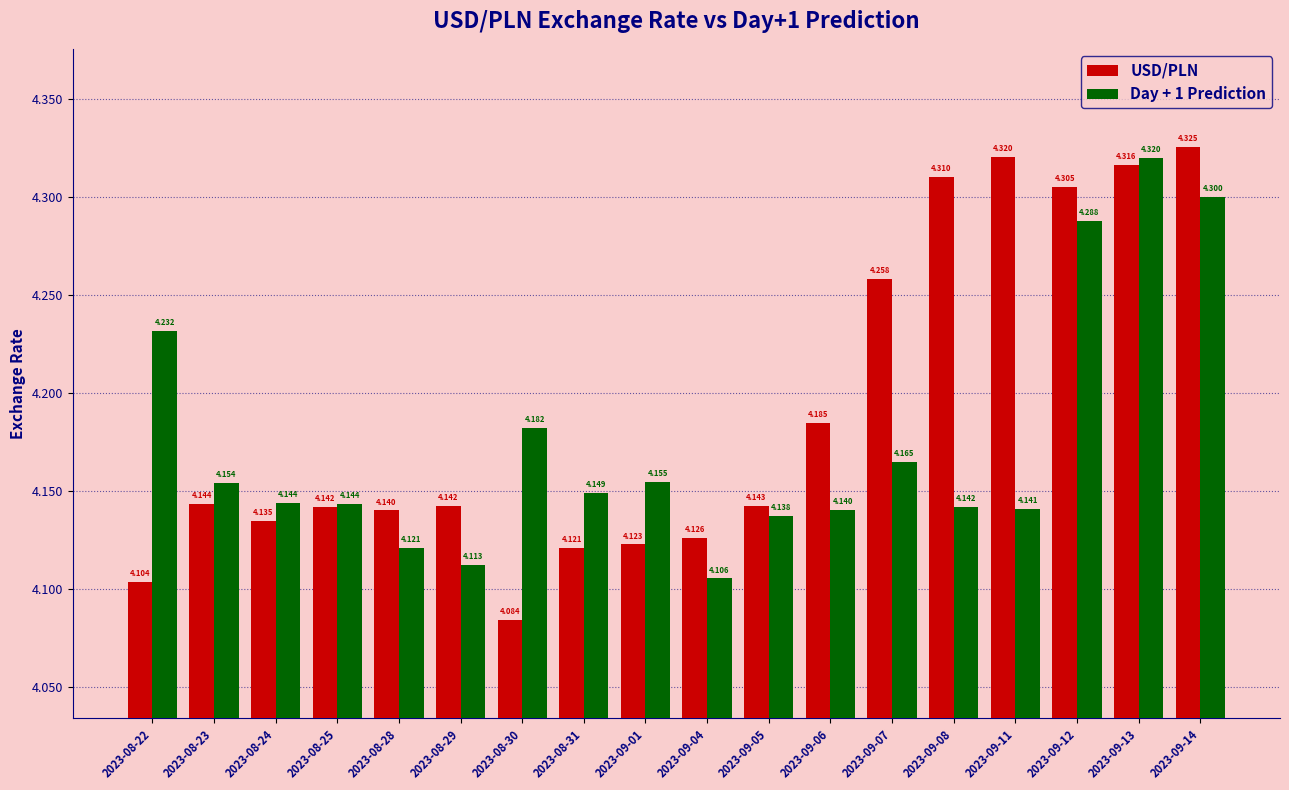

Which series has the largest total across all categories?

USD/PLN